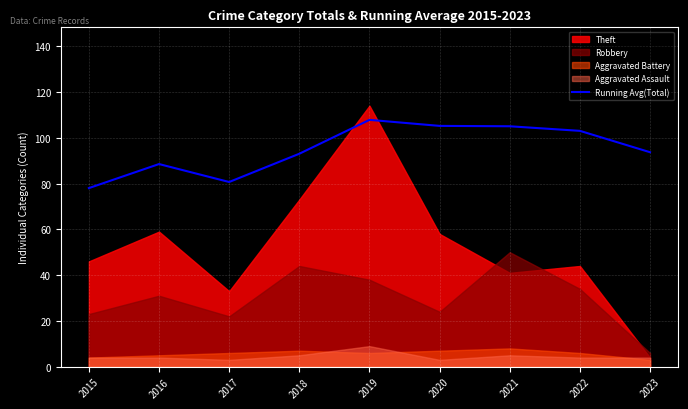

What is the lowest value of the Running Avg(Total) series?

78.0